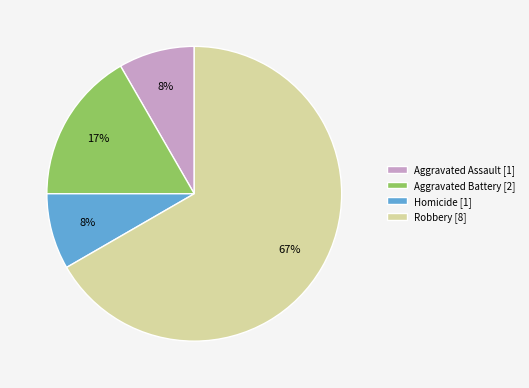

Do Aggravated Battery [2] and Homicide [1] together represent more than half of the pie?

No